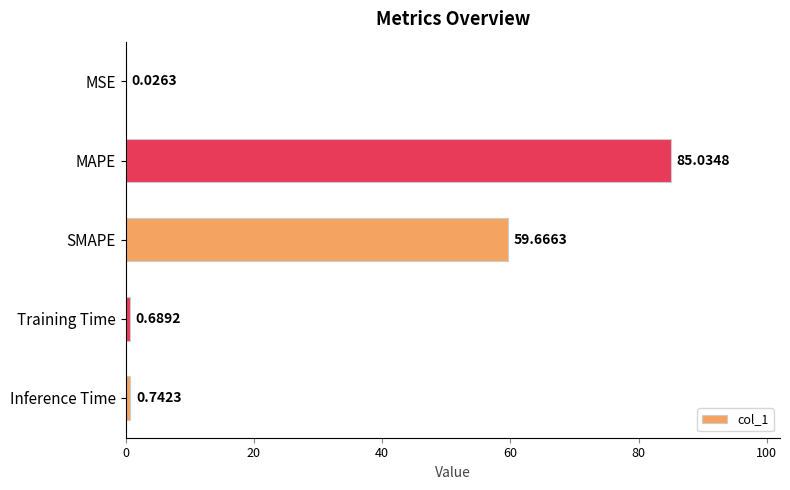

What is the sum of the values at MSE and SMAPE?

59.7